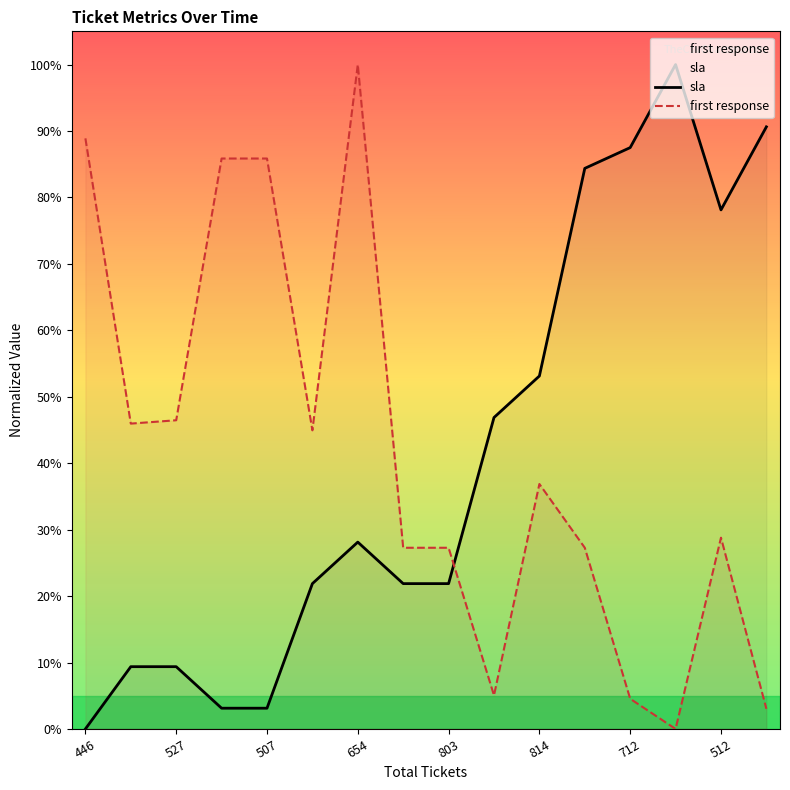

Which category has the highest value across all series?

13